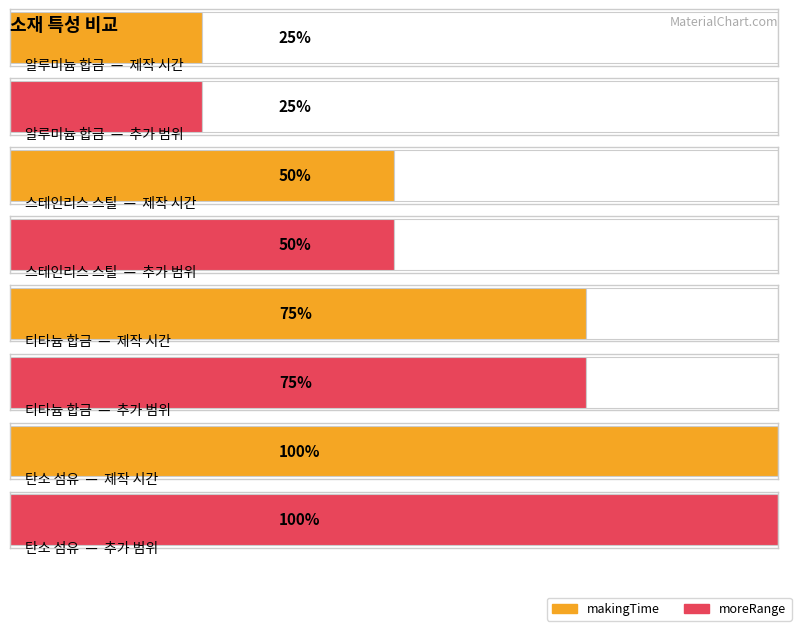

At which label is moreRange closest to 2?

스테인리스 스틸